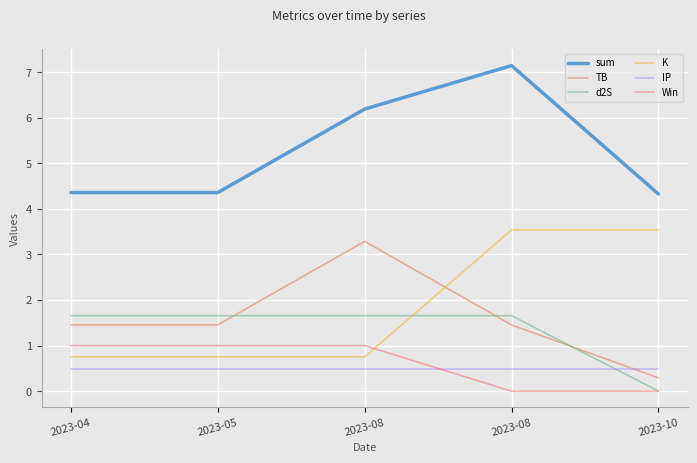

How many lines are shown in the chart?

6